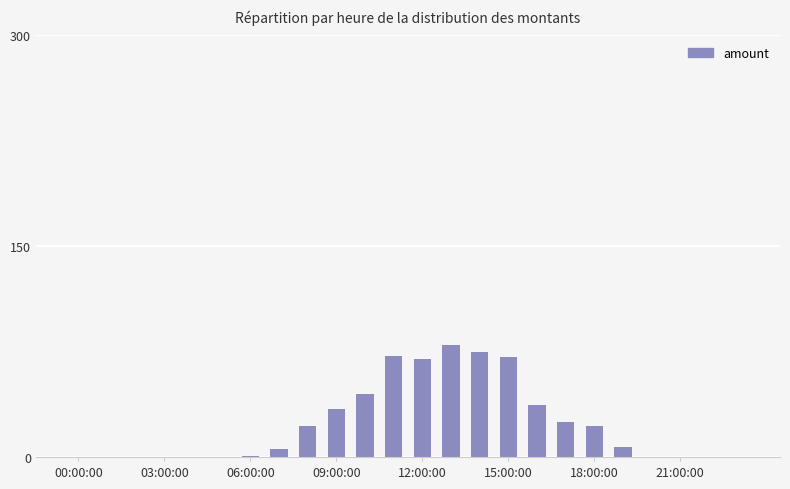

What is the maximum value shown in the chart?

80